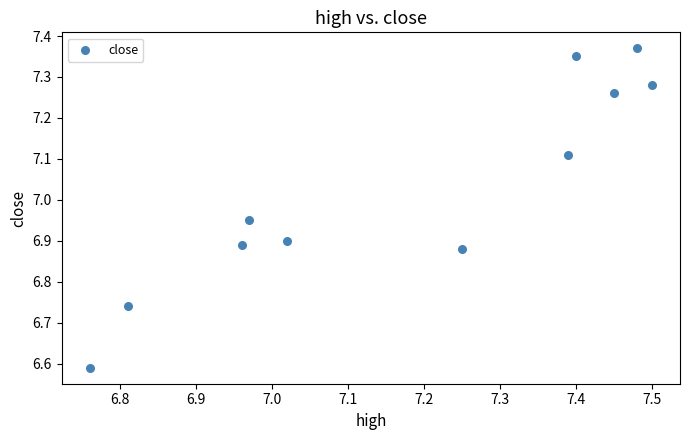

What is the range of X values (max minus min)?

0.7